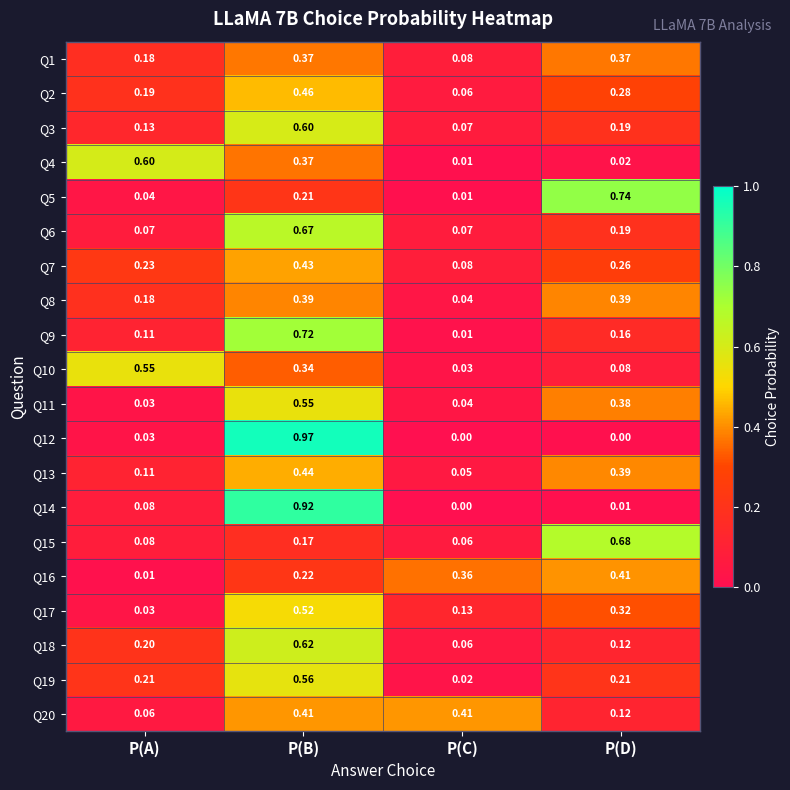

At which label is Q14 closest to 0?

P(C)